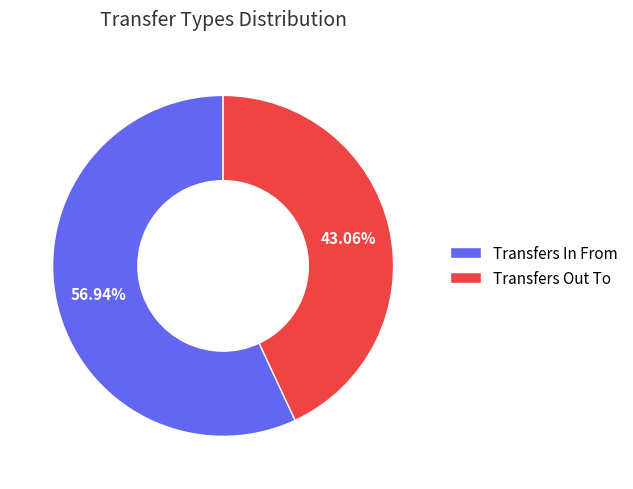

What is the smallest slice in the pie chart?

Transfers Out To